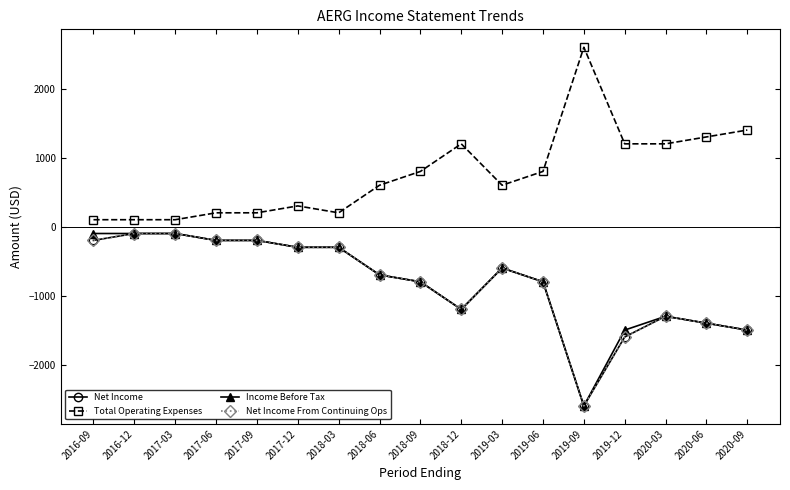

How many values in the Net Income From Continuing Ops series are below -700?

8